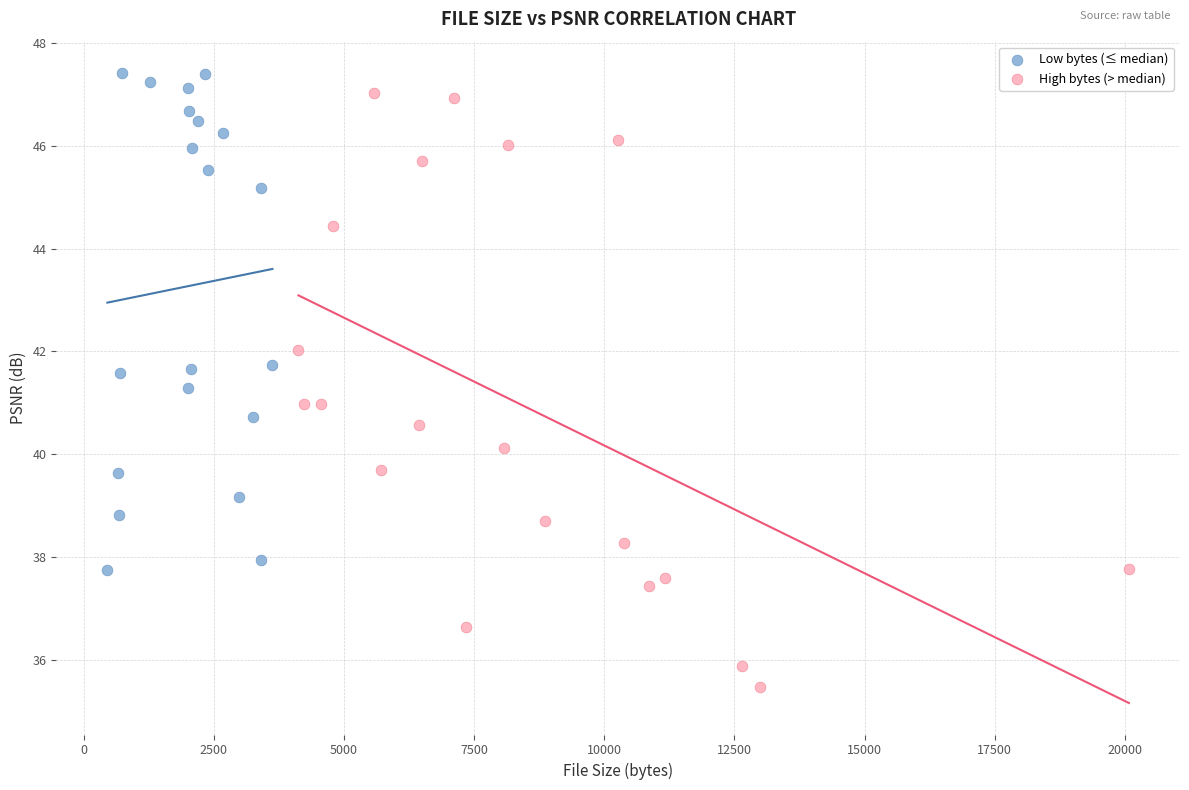

Which series contains the lowest Y value?

High bytes (> median)